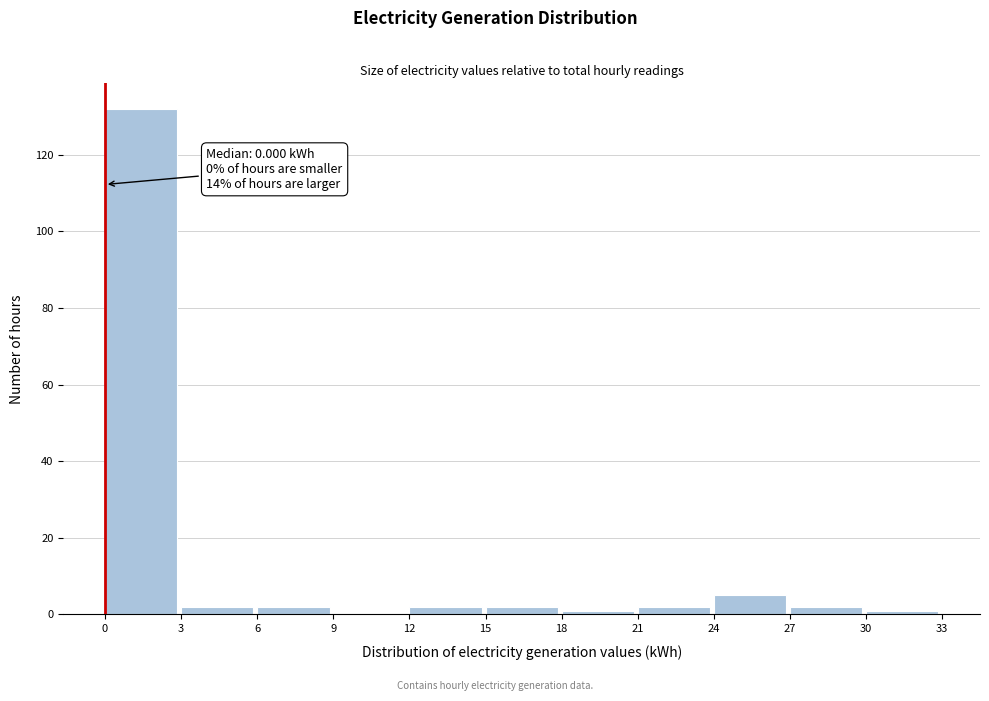

Which range on the x-axis has the tallest bar?

0 to 3